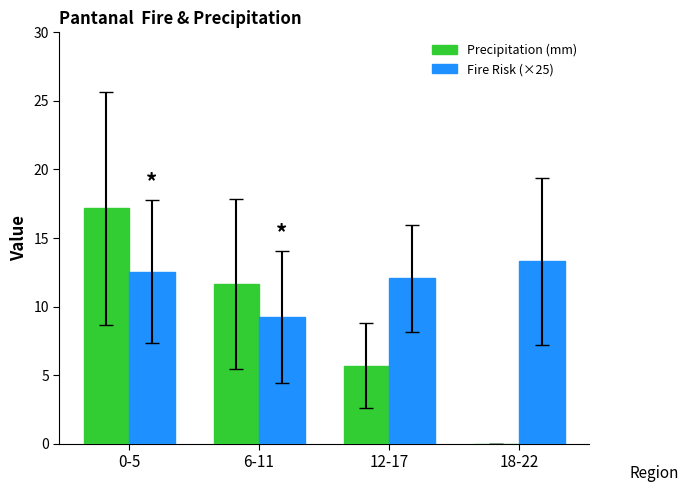

What is the sum of the Fire Risk (×25) values at 18-22 and 12-17?

25.4